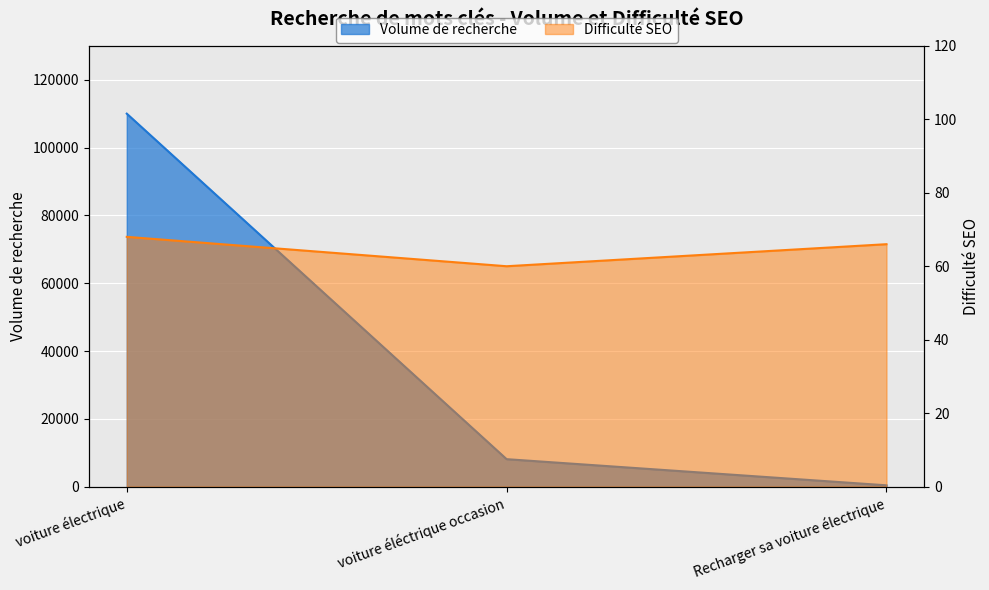

Which category has the highest value across all series?

voiture électrique